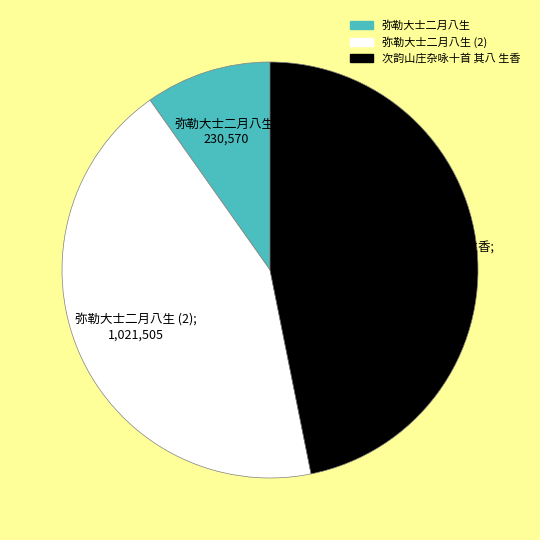

Which slice is the smallest?

弥勒大士二月八生